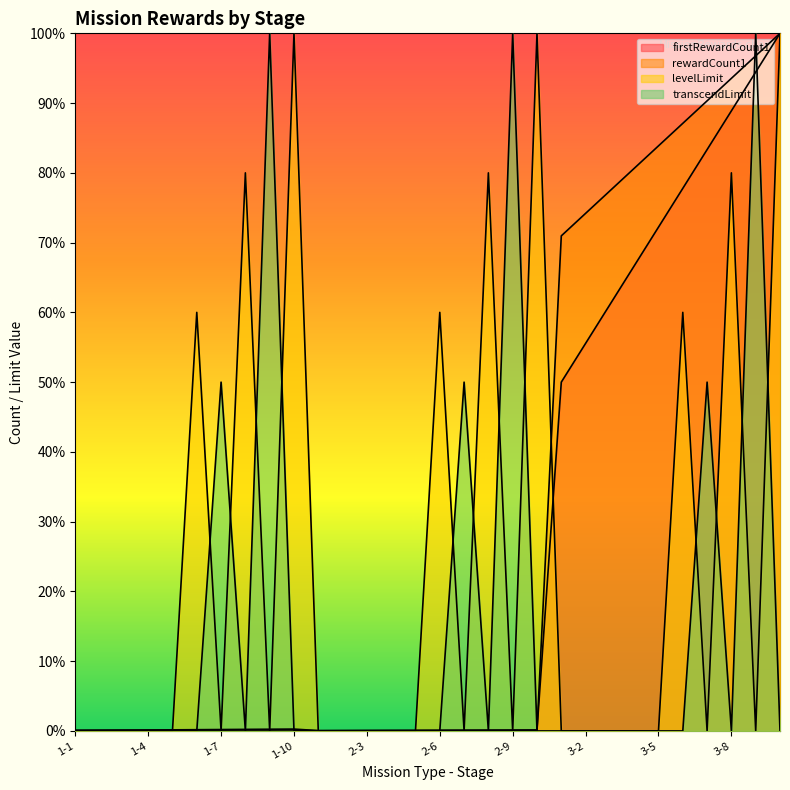

Rank the series by their maximum value, from highest to lowest.

firstRewardCount1, rewardCount1, levelLimit, transcendLimit